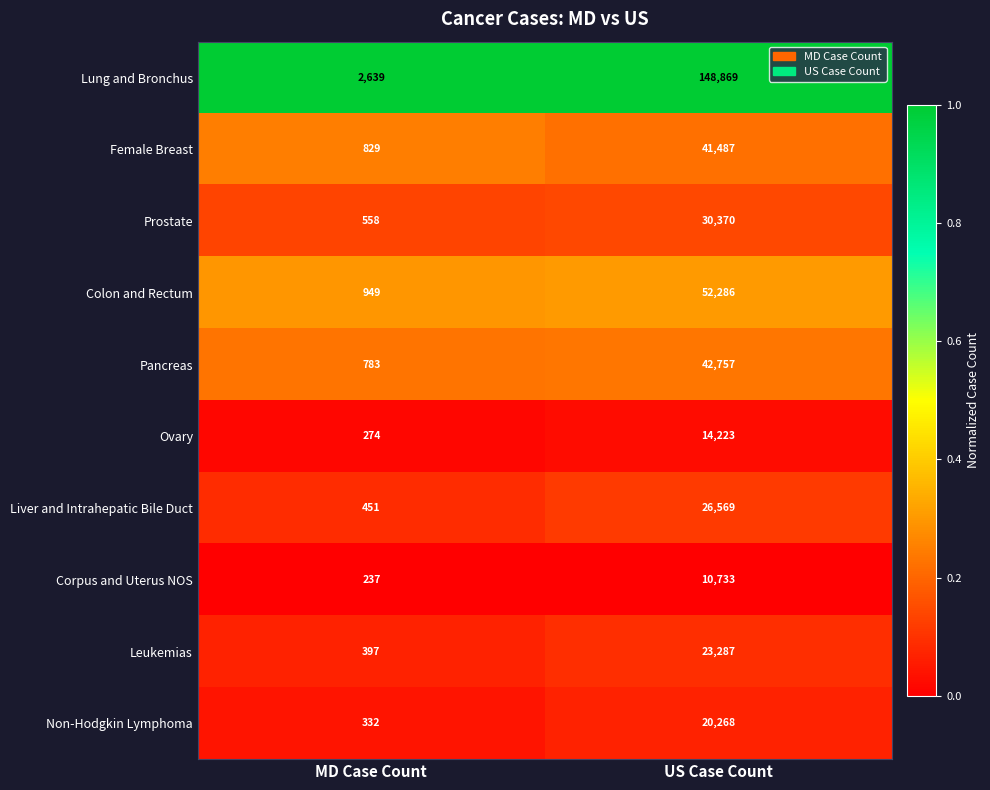

What is the sum of the Colon and Rectum values at US Case Count and MD Case Count?

53235